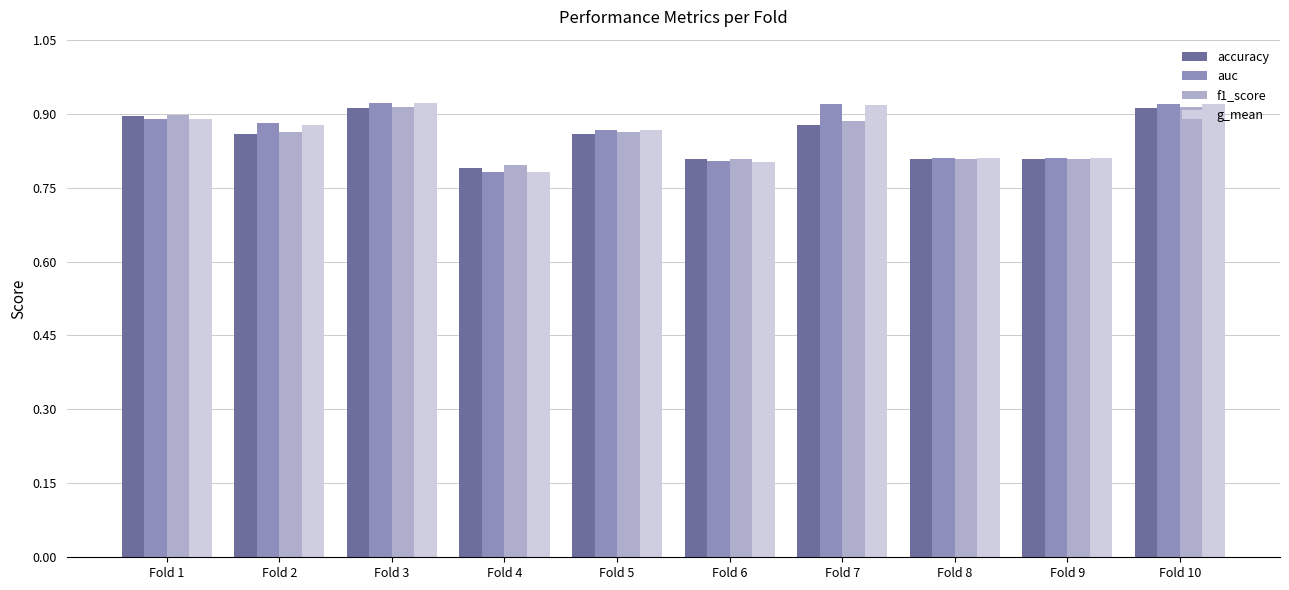

What is the difference between the maximum and second lowest values in the g_mean series?

0.1